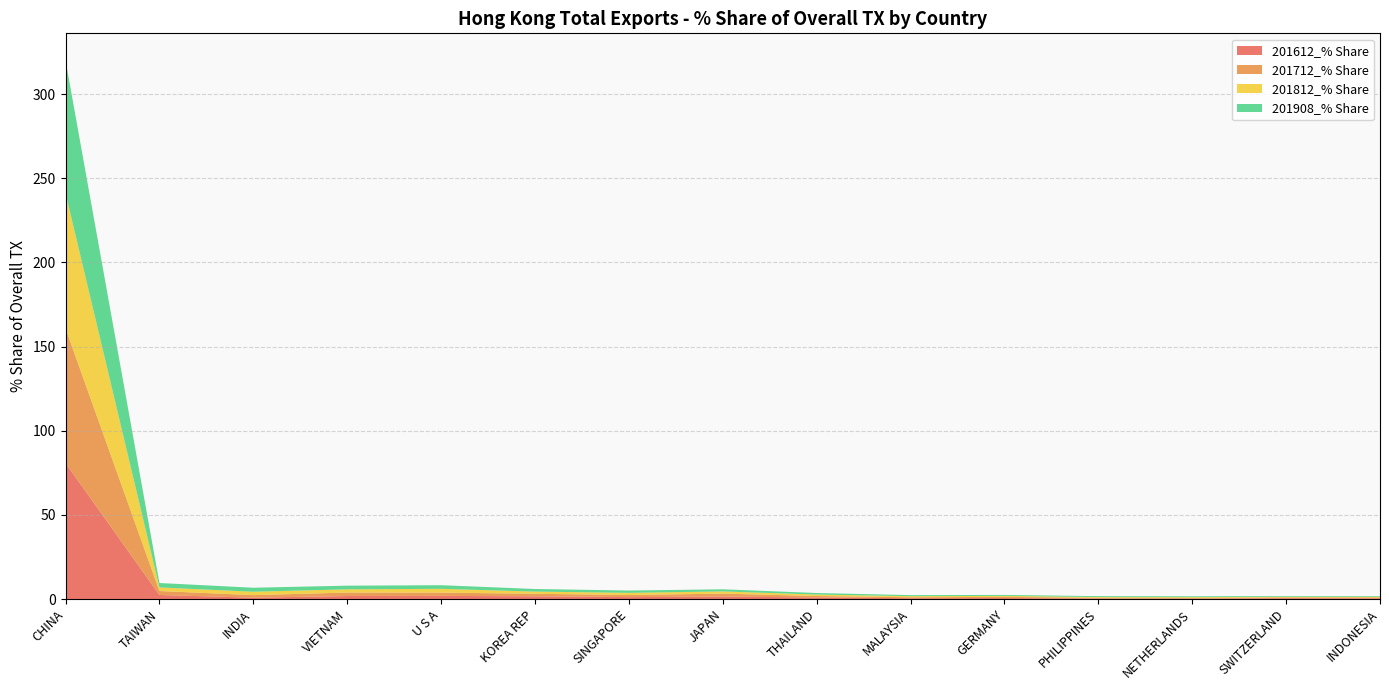

Reading left to right, what are all the values shown in this chart?

201612_% Share: CHINA=80.8	TAIWAN=2.5	INDIA=0.9	VIETNAM=1.8	U S A=1.9	KOREA REP=1.7	SINGAPORE=1.2	JAPAN=1.5	THAILAND=1.0	MALAYSIA=0.5	GERMANY=0.6	PHILIPPINES=0.3	NETHERLANDS=0.3	SWITZERLAND=0.6	INDONESIA=0.5
201712_% Share: CHINA=80.0	TAIWAN=2.3	INDIA=1.5	VIETNAM=2.1	U S A=2.0	KOREA REP=1.5	SINGAPORE=1.2	JAPAN=1.7	THAILAND=0.9	MALAYSIA=0.6	GERMANY=0.7	PHILIPPINES=0.5	NETHERLANDS=0.4	SWITZERLAND=0.4	INDONESIA=0.5
201812_% Share: CHINA=80.4	TAIWAN=2.1	INDIA=2.0	VIETNAM=1.9	U S A=2.2	KOREA REP=1.3	SINGAPORE=1.3	JAPAN=1.3	THAILAND=0.9	MALAYSIA=0.6	GERMANY=0.6	PHILIPPINES=0.4	NETHERLANDS=0.5	SWITZERLAND=0.4	INDONESIA=0.4
201908_% Share: CHINA=78.9	TAIWAN=2.6	INDIA=2.4	VIETNAM=2.2	U S A=2.1	KOREA REP=1.5	SINGAPORE=1.4	JAPAN=1.3	THAILAND=0.9	MALAYSIA=0.6	GERMANY=0.6	PHILIPPINES=0.5	NETHERLANDS=0.5	SWITZERLAND=0.4	INDONESIA=0.4